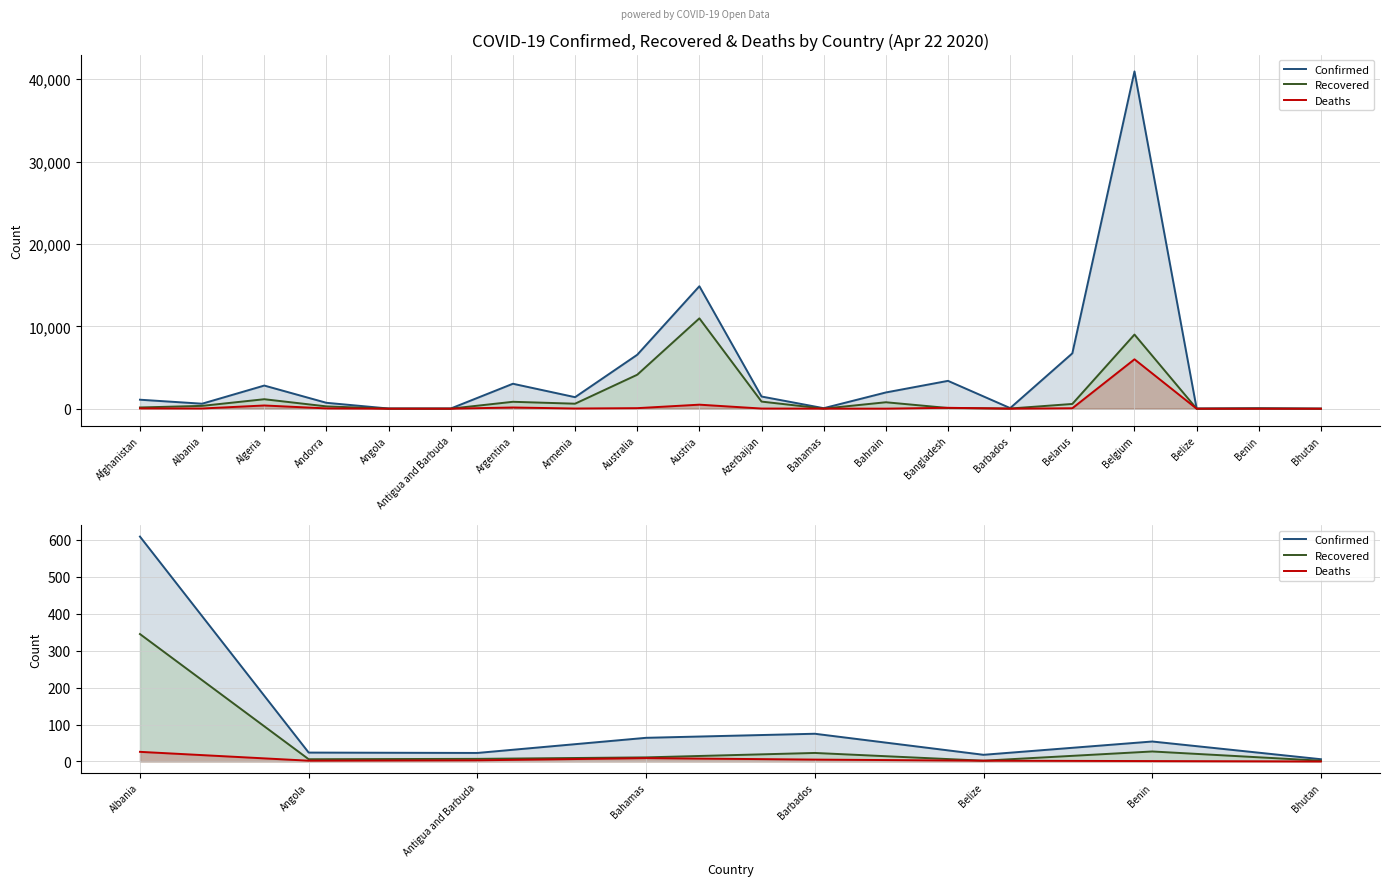

True or false: Recovered and Confirmed cross at least once.

False